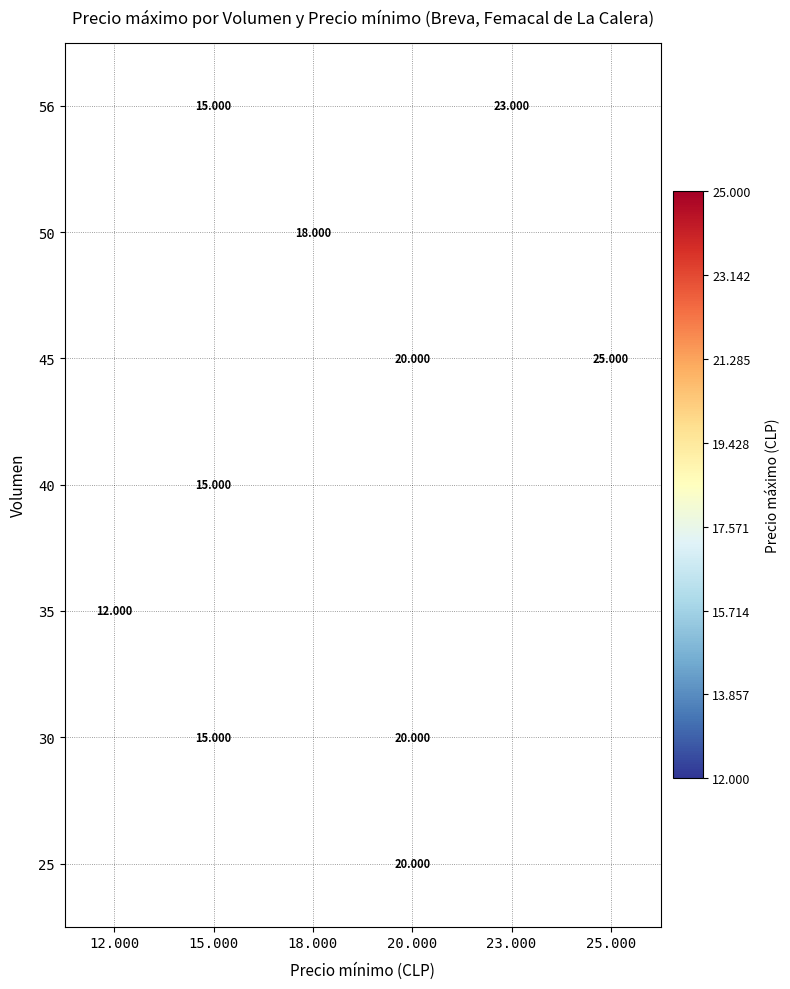

The value of 56 at 15.000 is 15000.0. True or false?

True